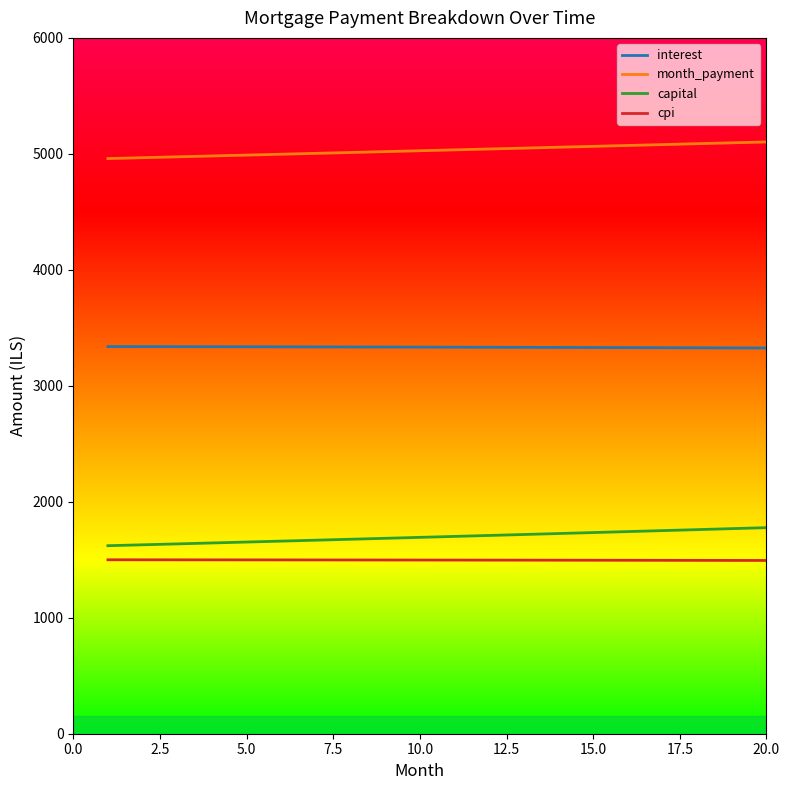

What is the smallest value displayed?

1494.0